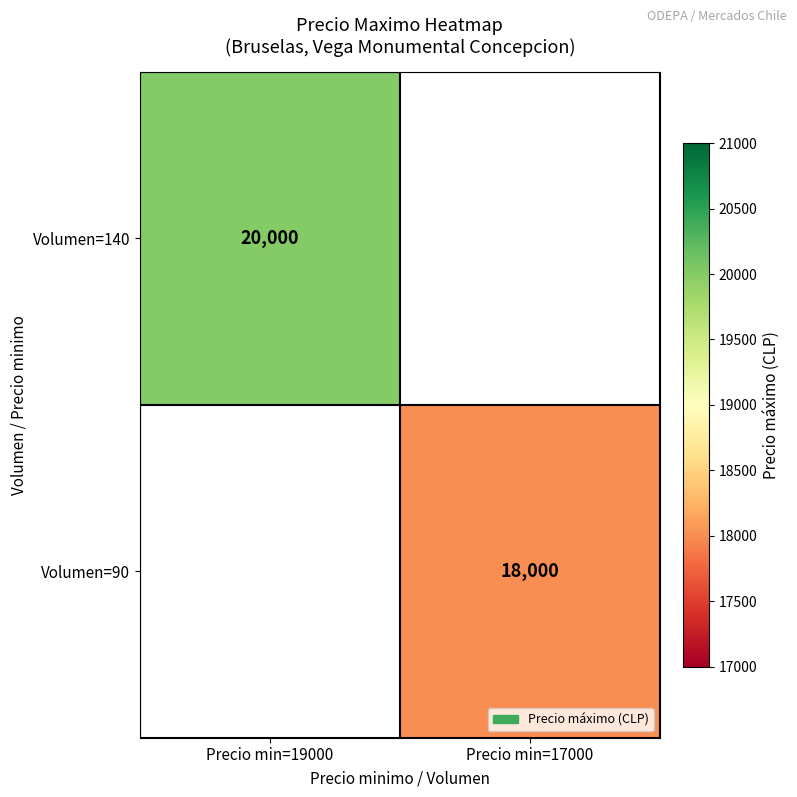

Is it true that Volumen=140 equals 26540 at Precio min=19000?

False